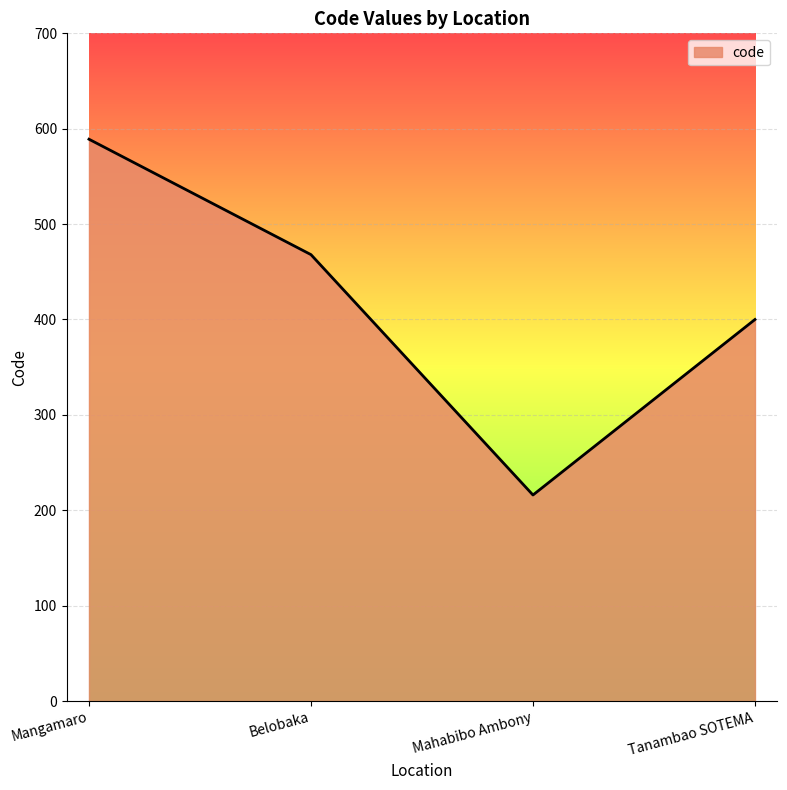

Rank the categories by value from highest to lowest.

Mangamaro, Belobaka, Tanambao SOTEMA, Mahabibo Ambony